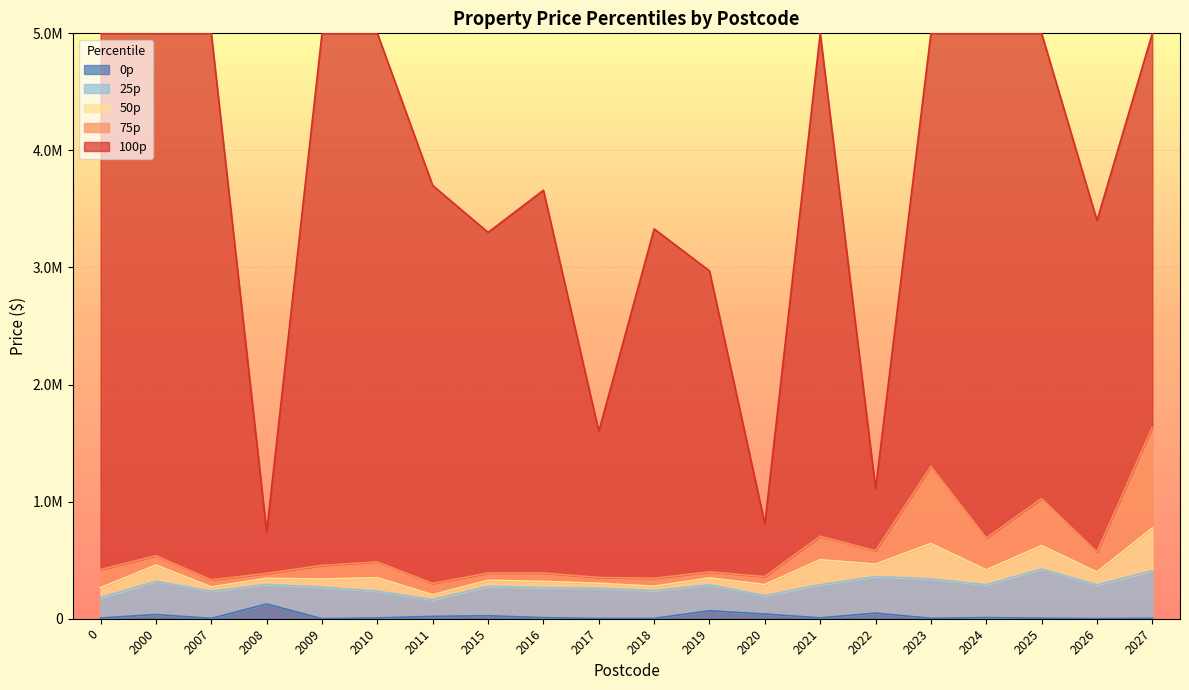

What are all the series names shown in the legend?

0p, 25p, 50p, 75p, 100p